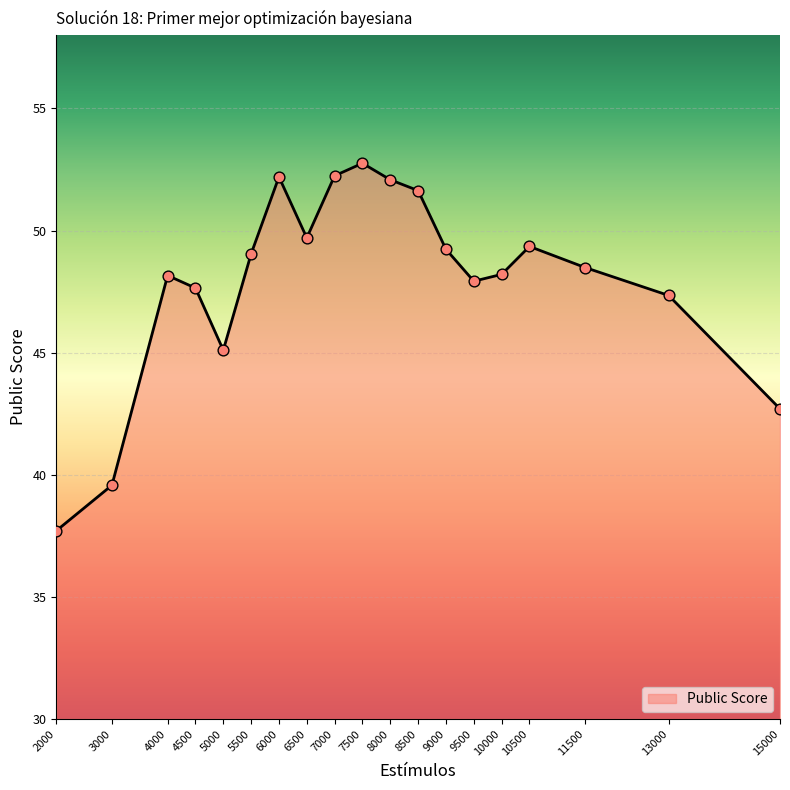

Between 5000 and 6000, which is larger?

6000